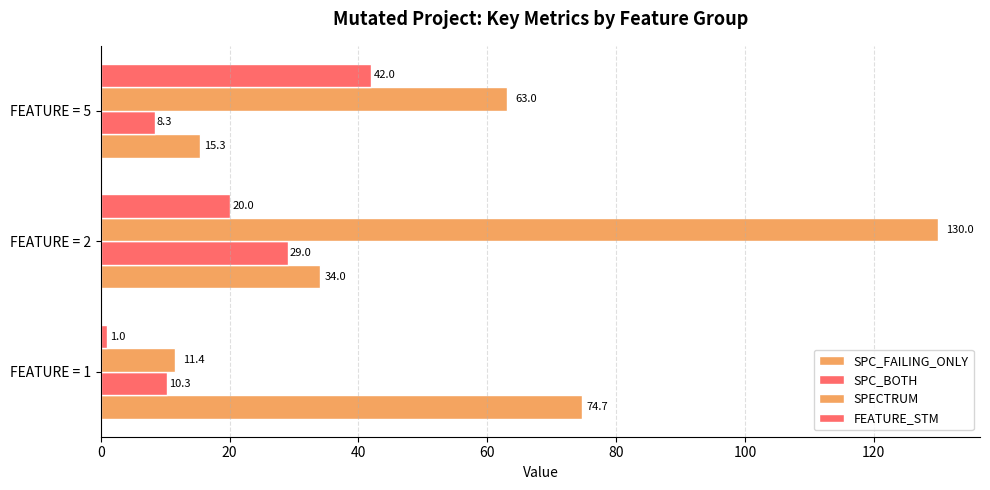

Count the number of categories in the chart.

3